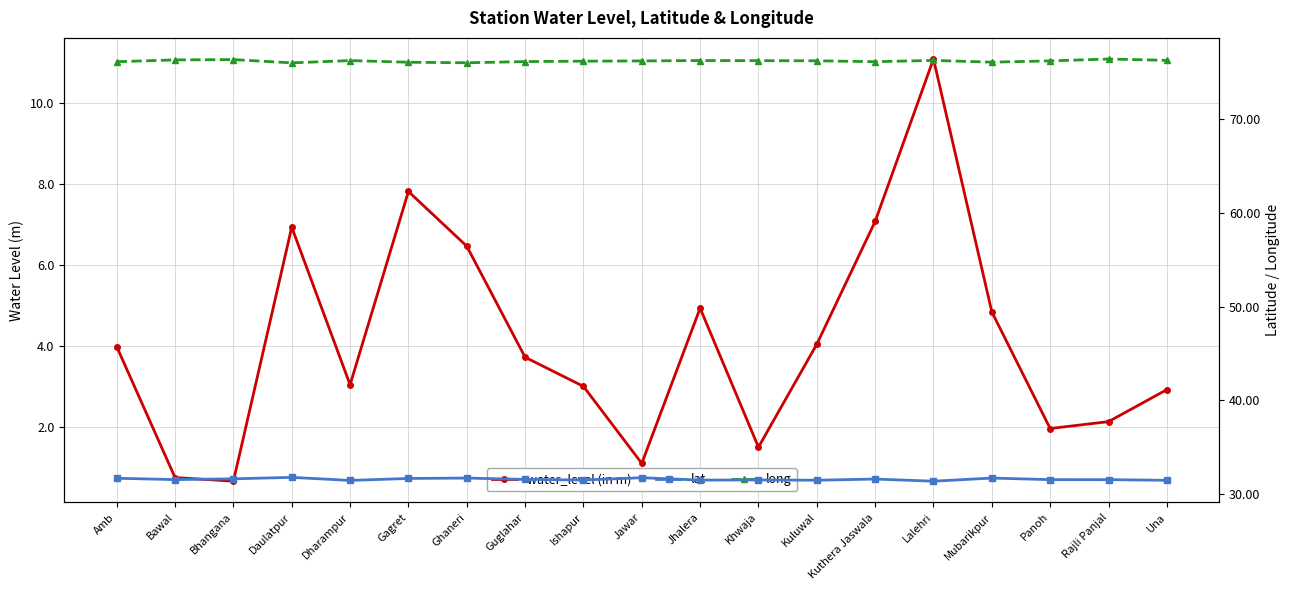

At how many categories does at least one series exceed 27?

19